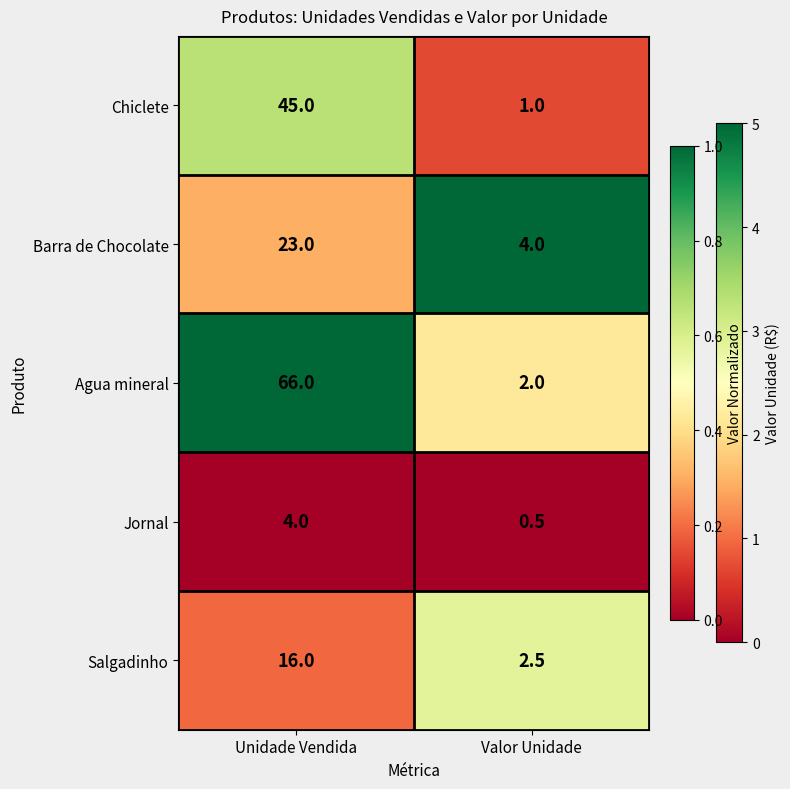

True or false: Chiclete has a value of 45.0 at Unidade Vendida.

True